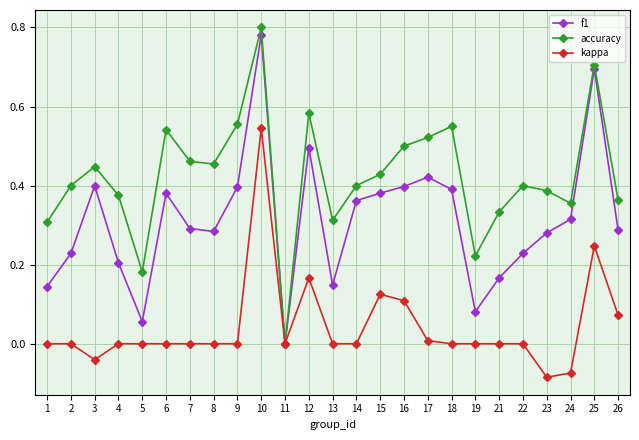

How many lines are shown in the chart?

3